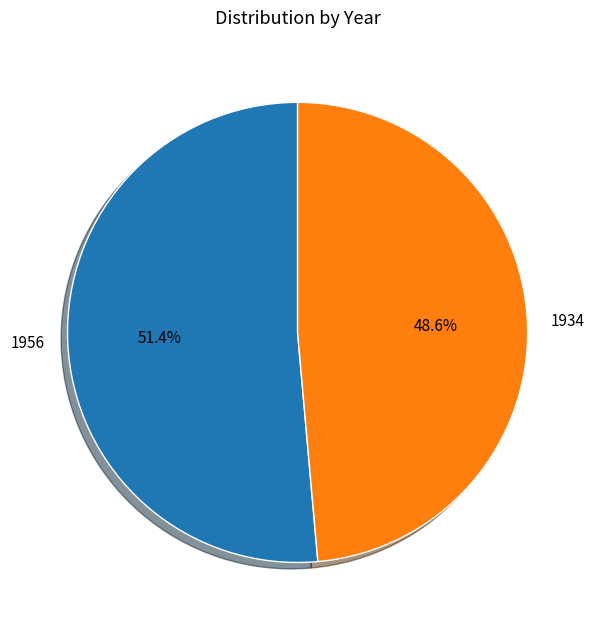

Is it true that 1956 is 61% of the pie?

False